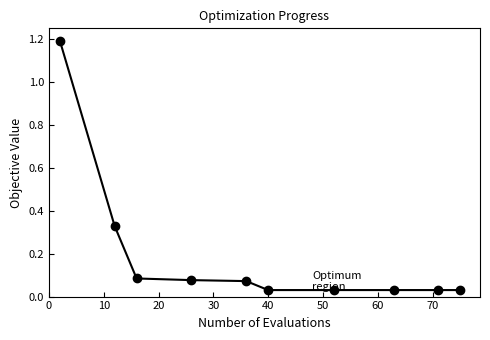

What is the greatest value displayed?

1.2